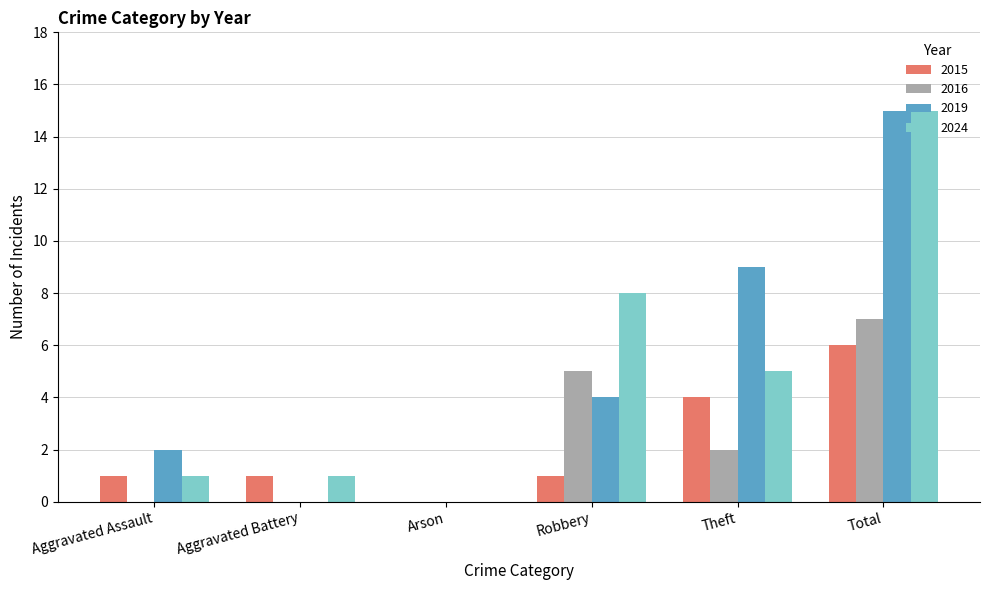

What is the spread (max minus min) of values at Total?

9